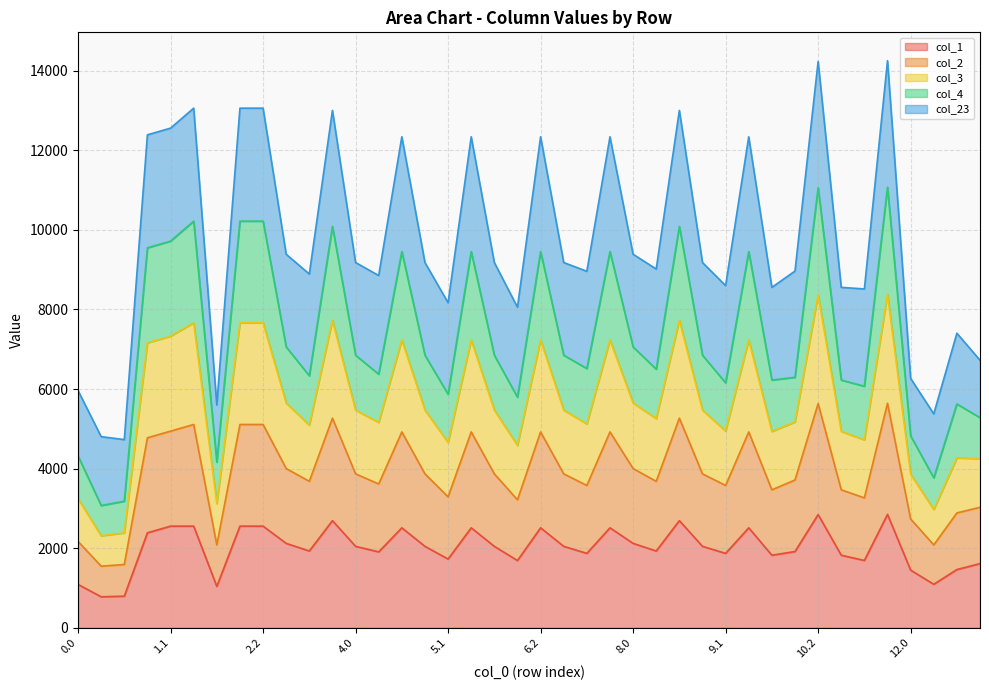

Rank the categories by col_2 value from lowest to highest.

0.1, 0.2, 12.1, 2.0, 0.0, 12.0, 13.0, 12.2, 6.1, 5.1, 11.1, 10.0, 11.0, 9.1, 3.1, 7.1, 4.1, 10.1, 8.1, 9.0, 7.0, 6.0, 4.0, 5.0, 8.0, 3.0, 1.0, 7.2, 5.2, 4.2, 6.2, 9.2, 1.1, 1.2, 2.1, 2.2, 8.2, 3.2, 10.2, 11.2